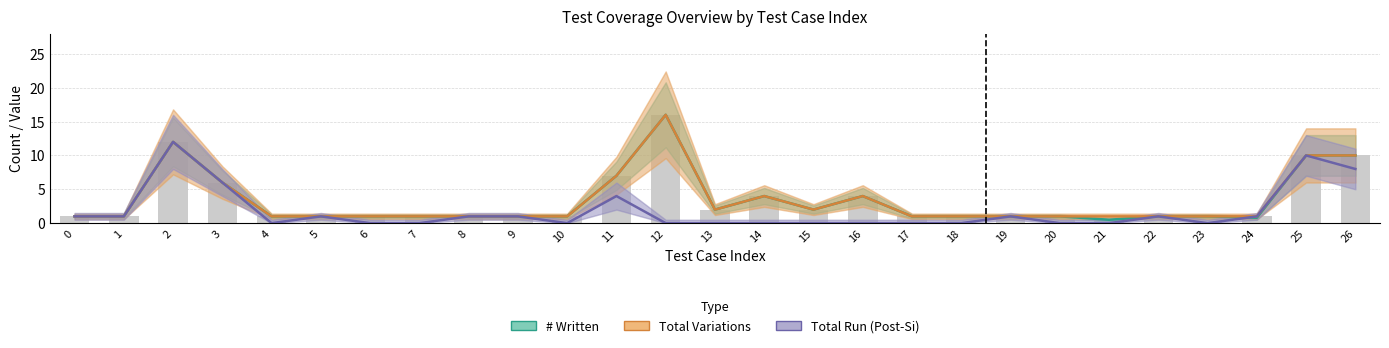

How many values in the Total Variations series exceed 1?

10